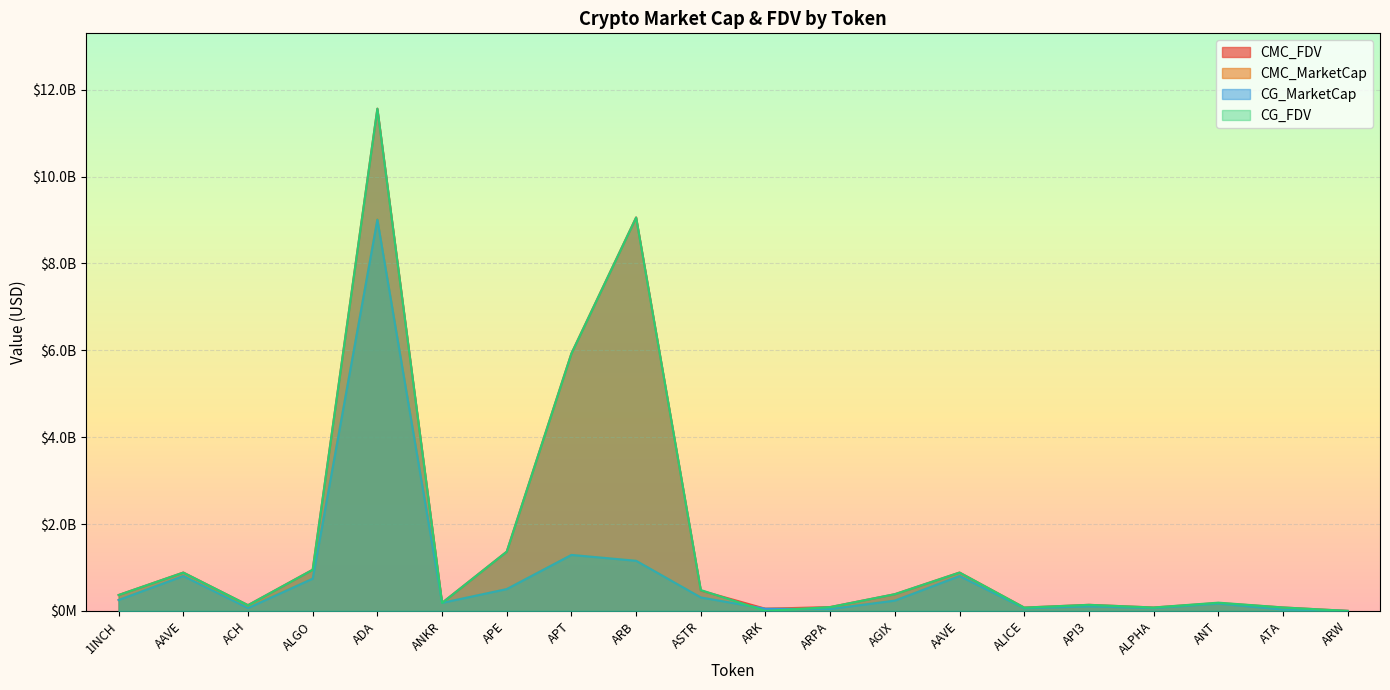

Count the number of categories in the chart.

20